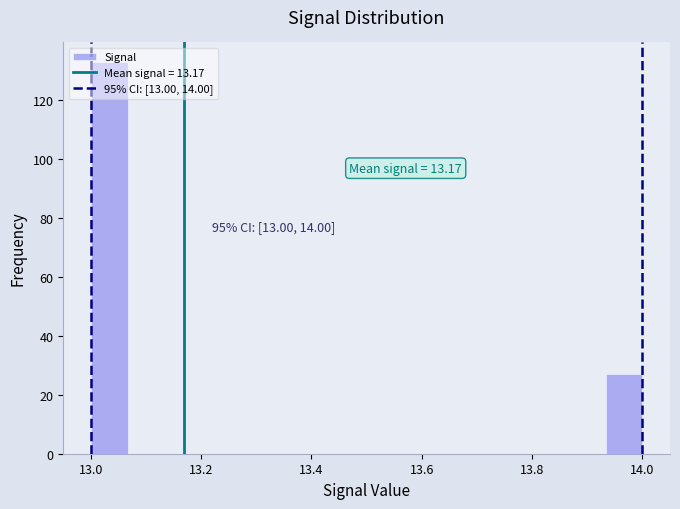

Around what value on the x-axis is the tallest bar? Give the approximate position of its centre, as read against the axis.

13.04